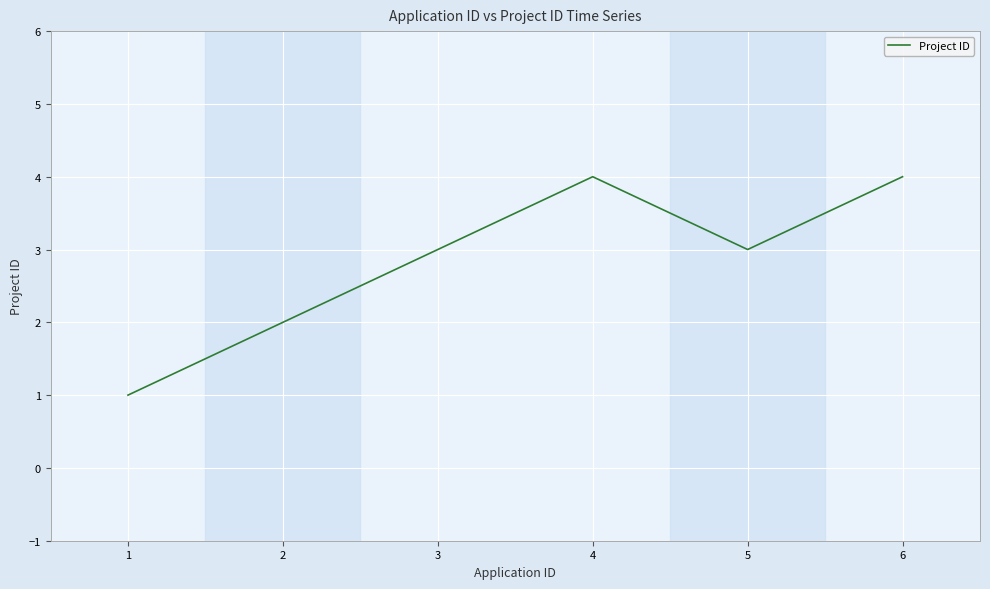

Reading left to right, list all the values displayed in this chart.

1	2	3	4	3	4